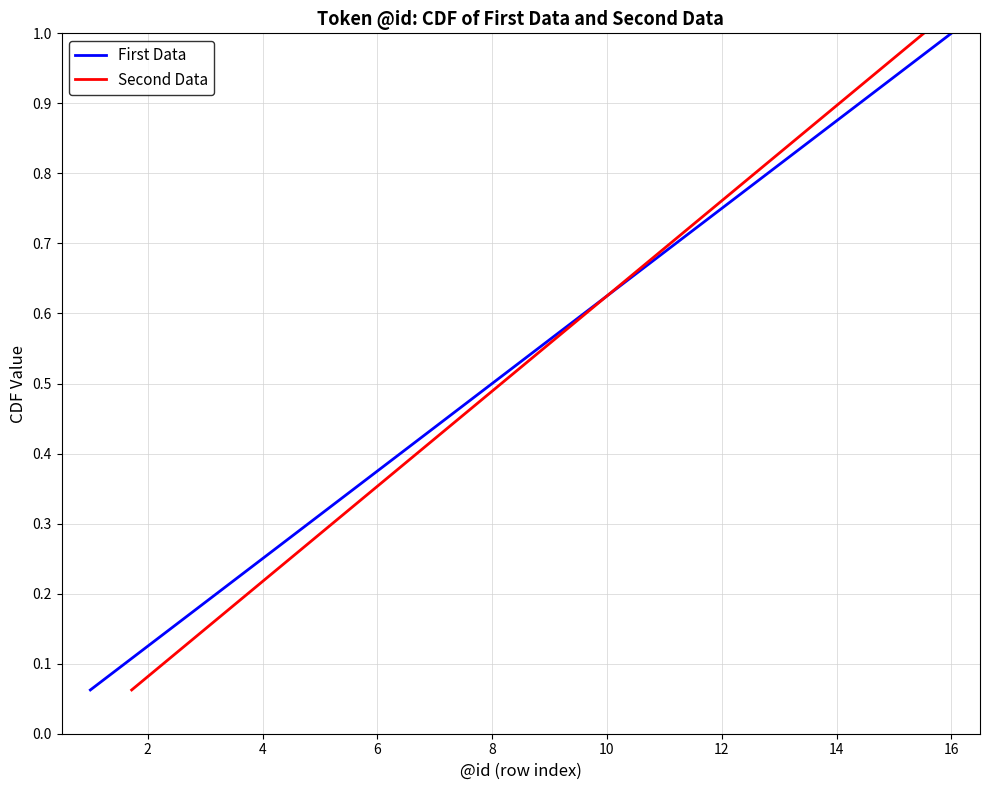

Which category has the highest value in the First Data series?

16